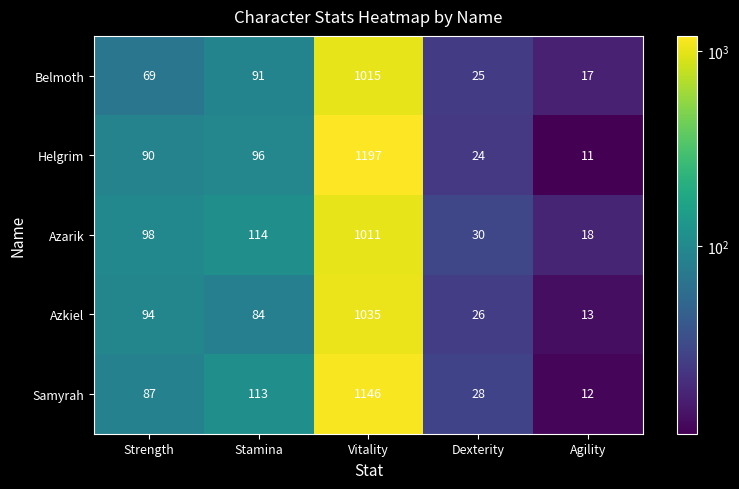

List the series in order of their peak value, lowest first.

Azarik, Belmoth, Azkiel, Samyrah, Helgrim